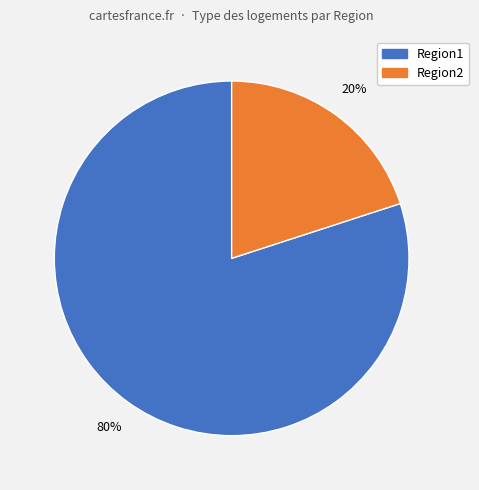

How many segments does this pie chart have?

2